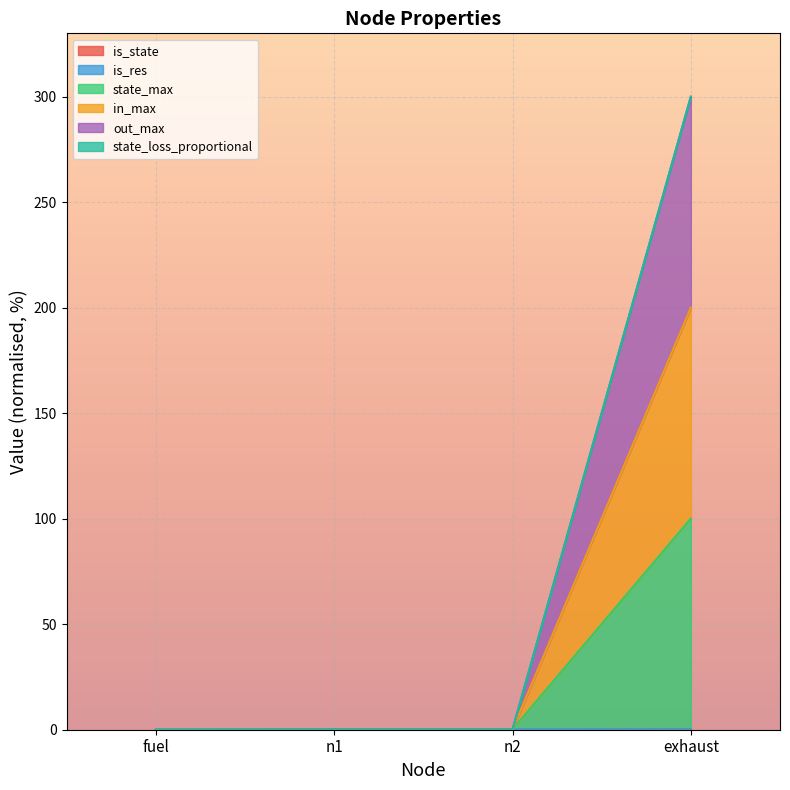

Is it true that out_max equals 56.2 at exhaust?

False